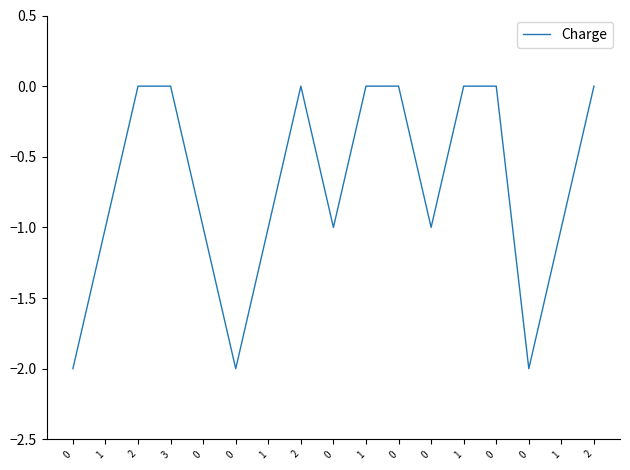

What is the difference between the maximum and second lowest values?

2